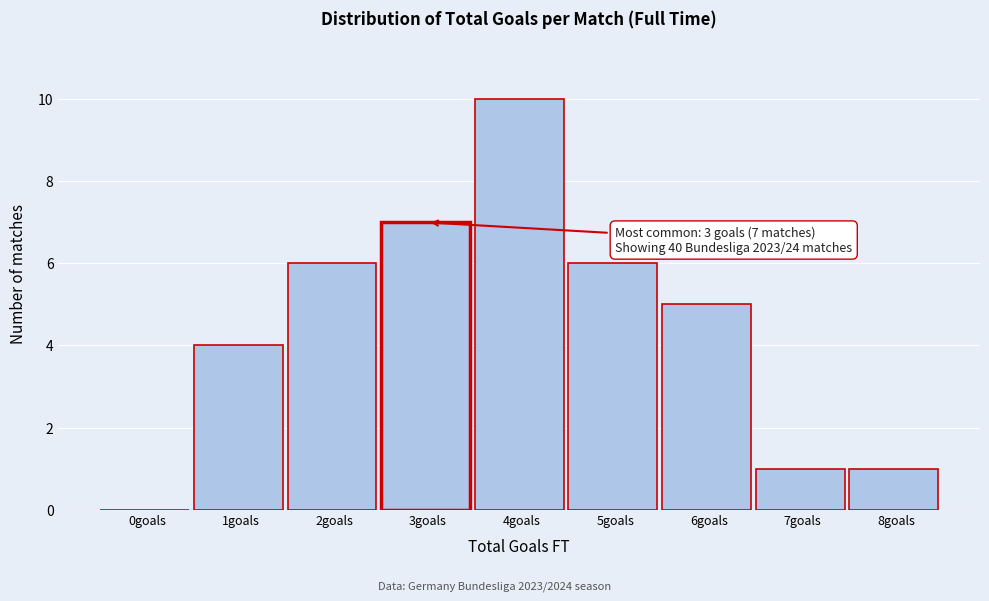

Reading right to left, transcribe all the data shown in this chart.

8goals=1	7goals=1	6goals=5	5goals=6	4goals=10	3goals=7	2goals=6	1goals=4	0goals=0